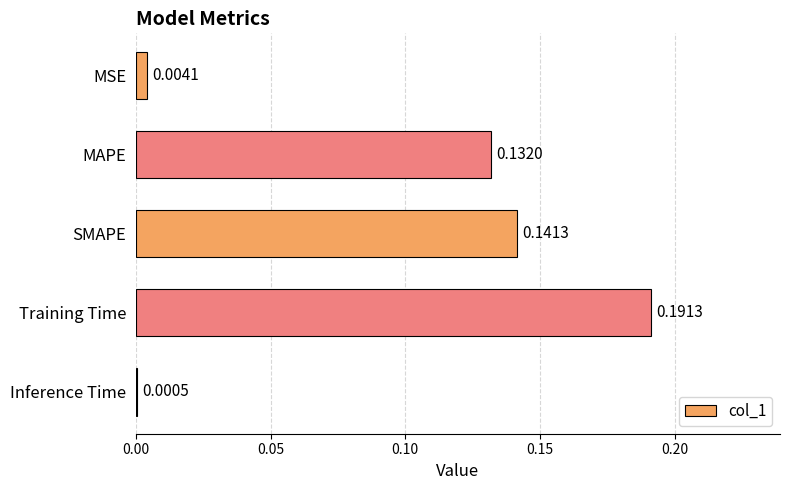

What is the sum of all values?

0.5